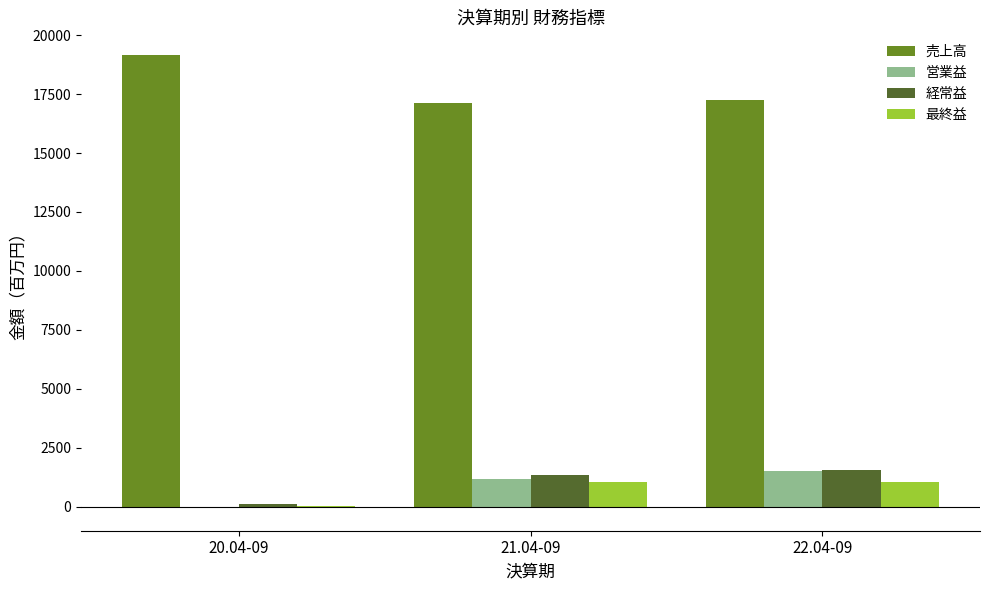

Which series has the largest range (max minus min)?

売上高